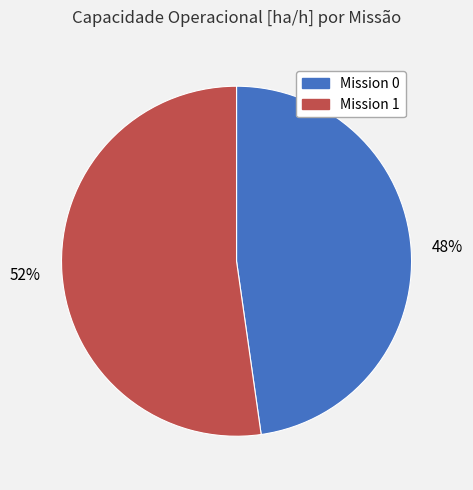

The 52% slice represents 52% of the pie. True or false?

True